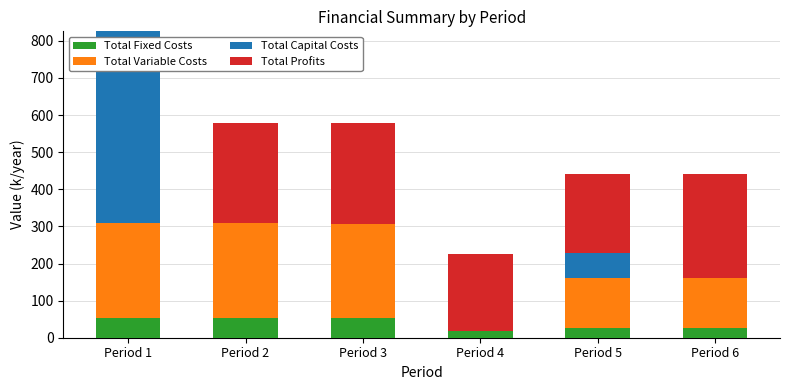

What is the total value across all series at Period 6?

440.2